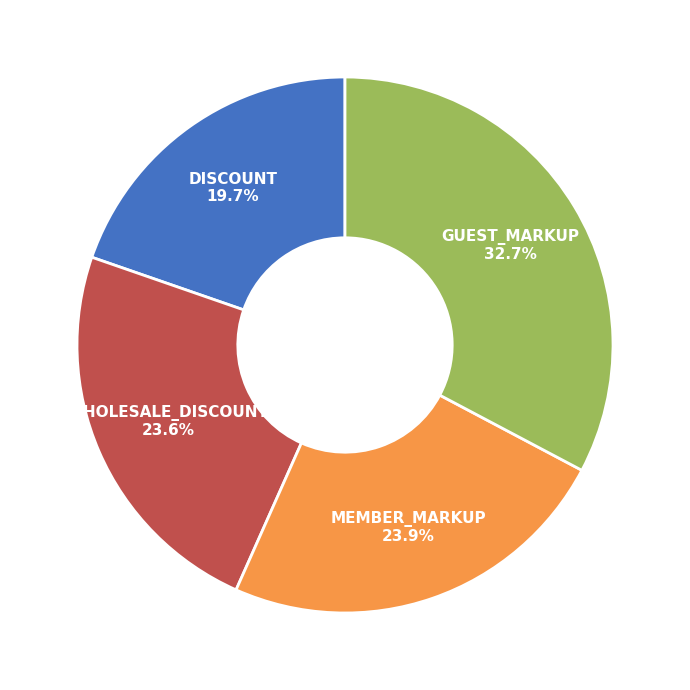

How much of the chart is everything except DISCOUNT?

80.3%